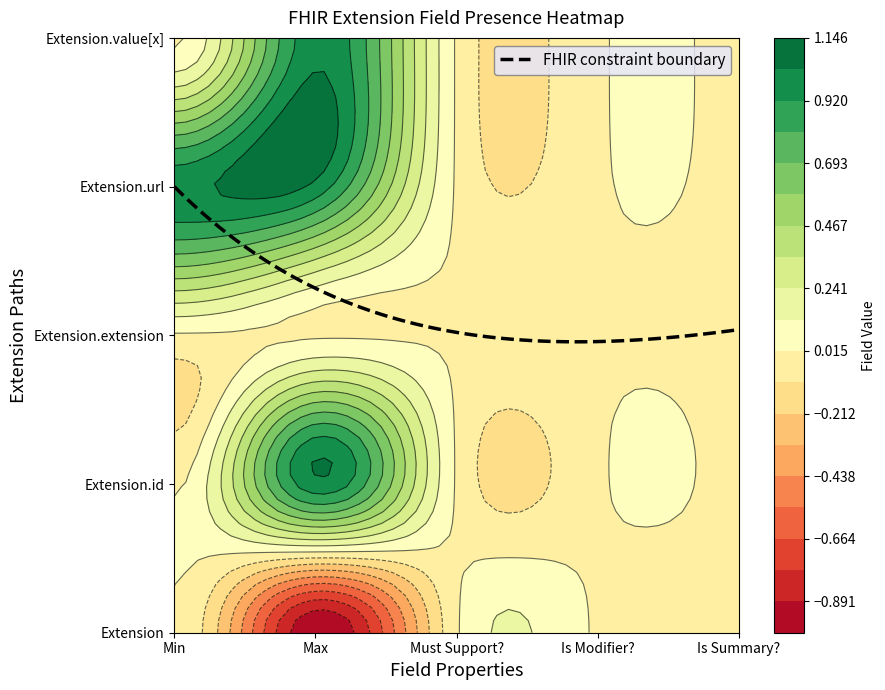

List the series in order of their peak value, highest first.

Extension.id, Extension.url, Extension.value[x], Extension, Extension.extension